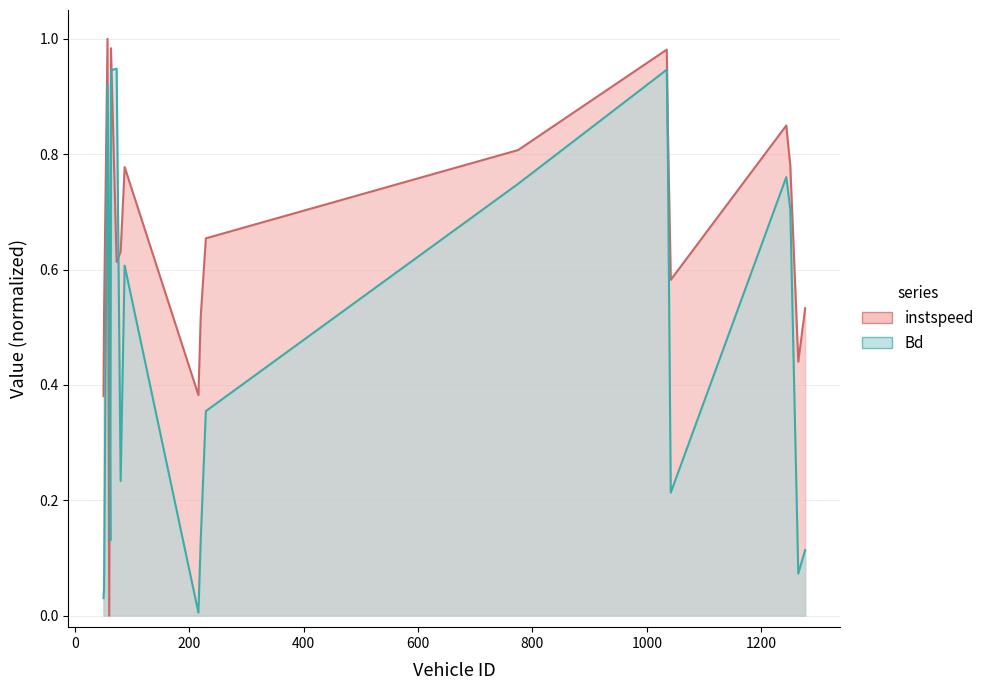

Where is instspeed nearest to the value 0?

60.0